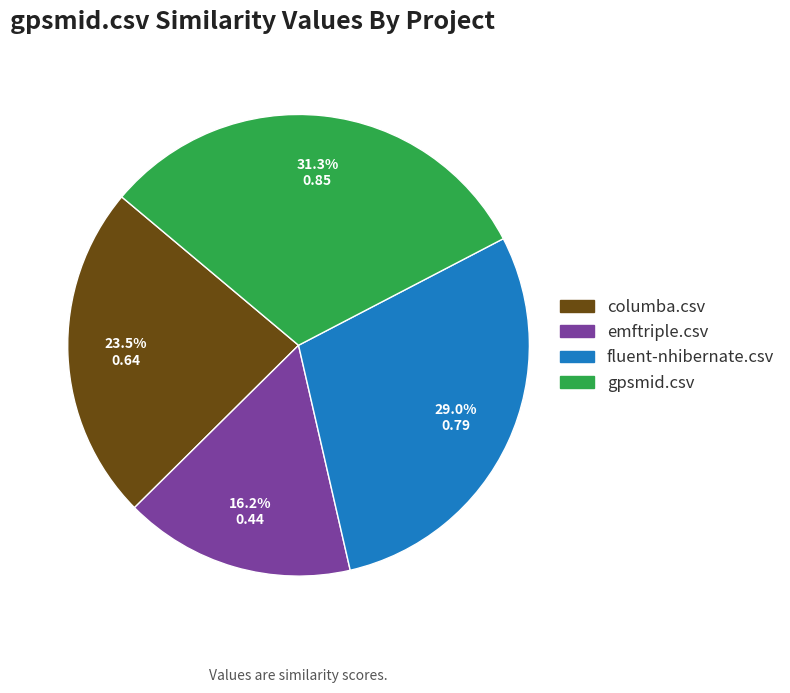

Which has a higher value, emftriple.csv or columba.csv?

columba.csv